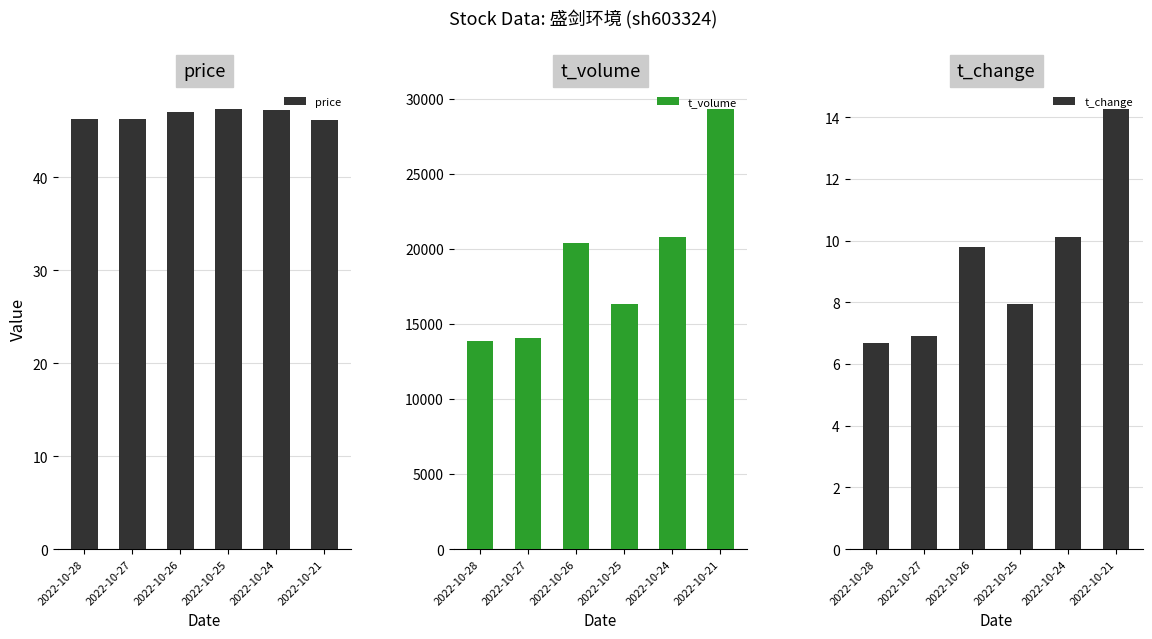

Count the number of data series in this chart.

3